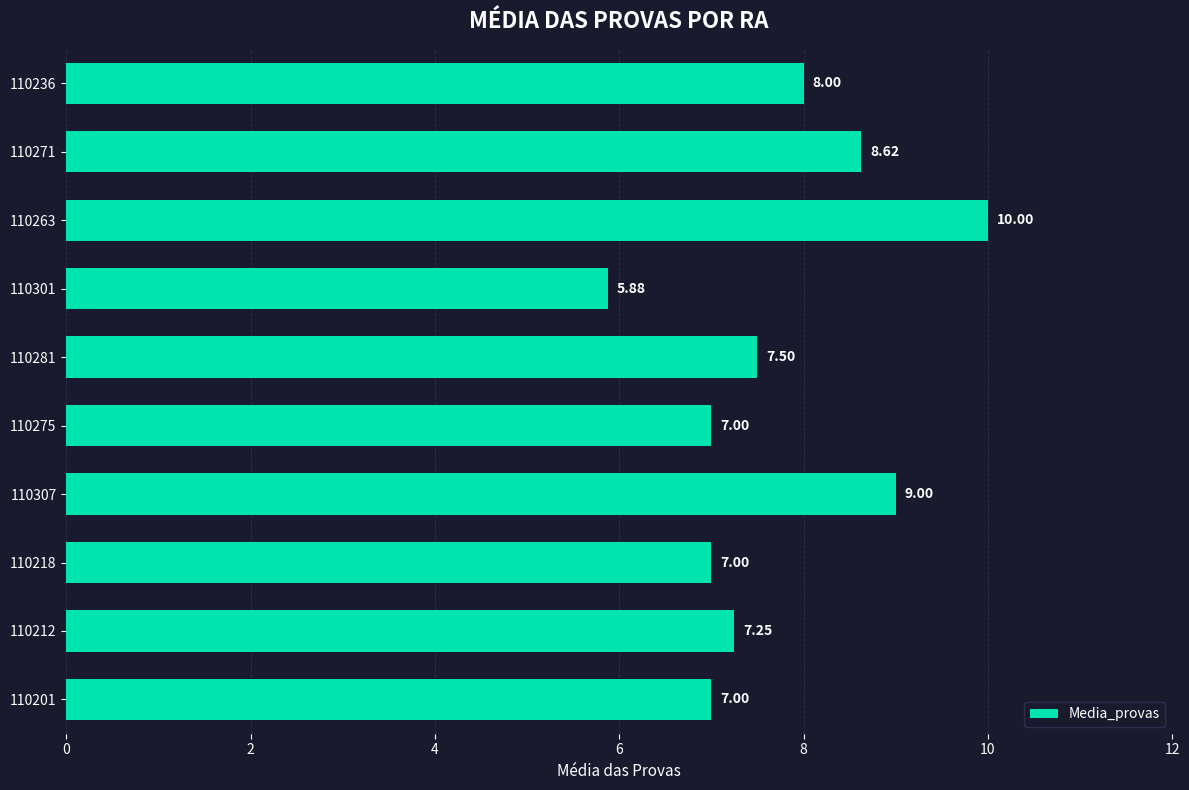

Which has a higher value, 110281 or 110271?

110271